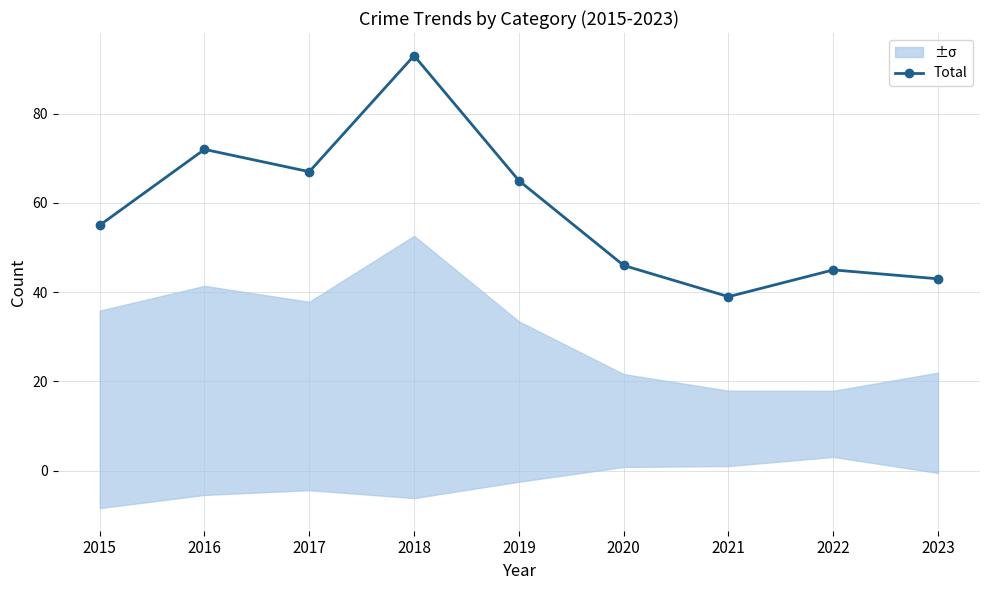

How many lines are shown in the chart?

1